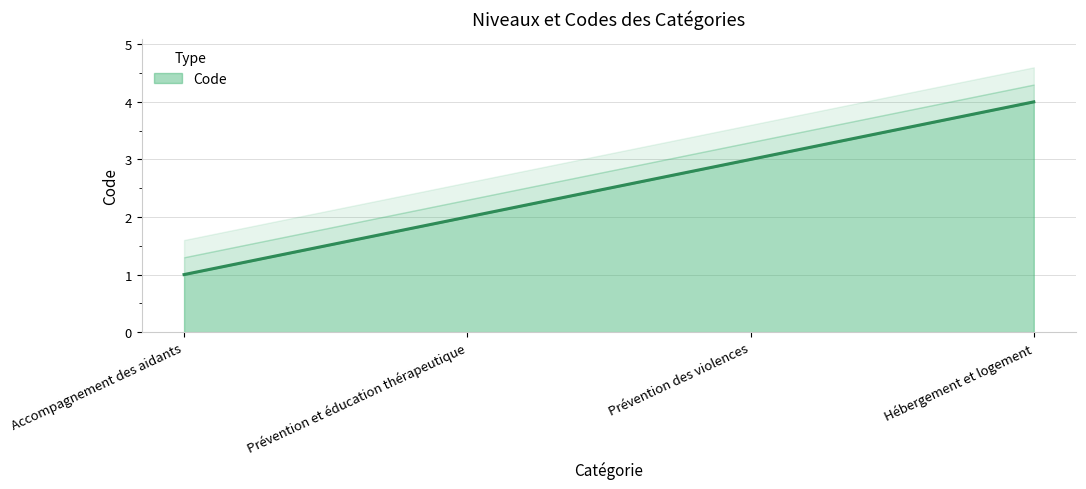

Which label corresponds to the smallest value in the chart?

Accompagnement des aidants